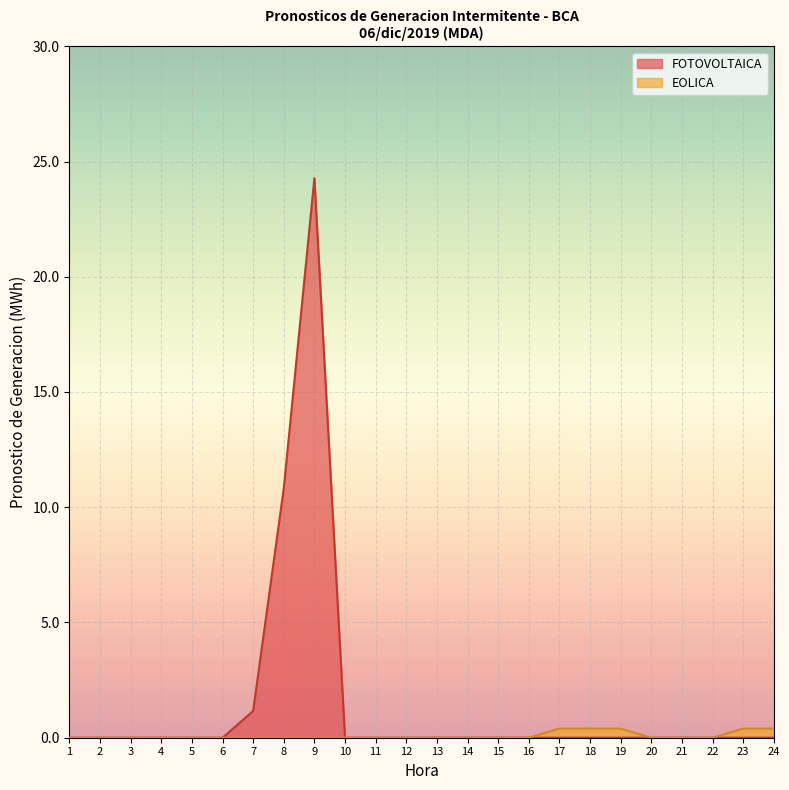

True or false: the data shows 0.2 at 16.

False